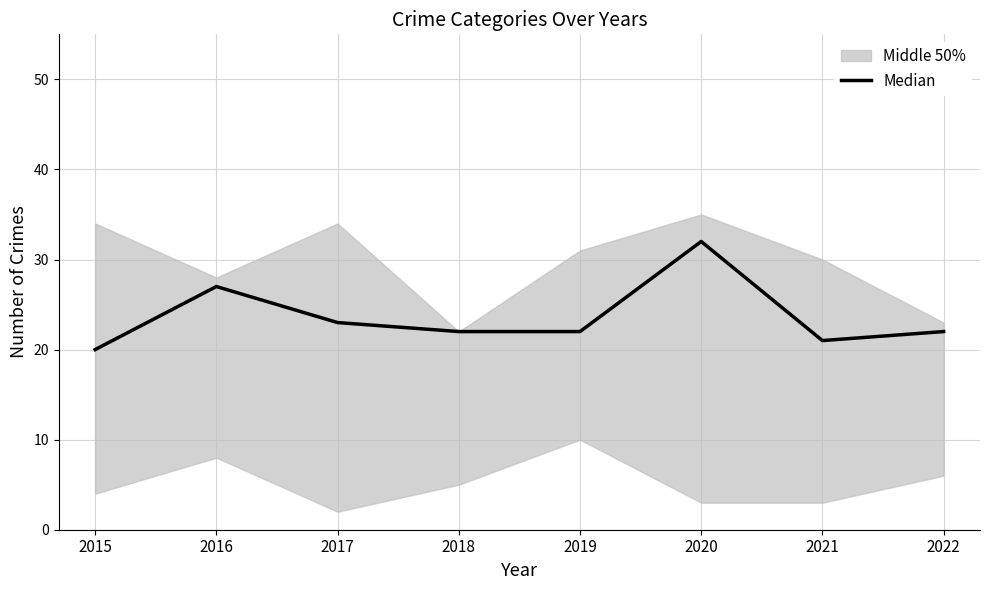

Reading left to right, transcribe all the data shown in this chart.

20	27	23	22	22	32	21	22